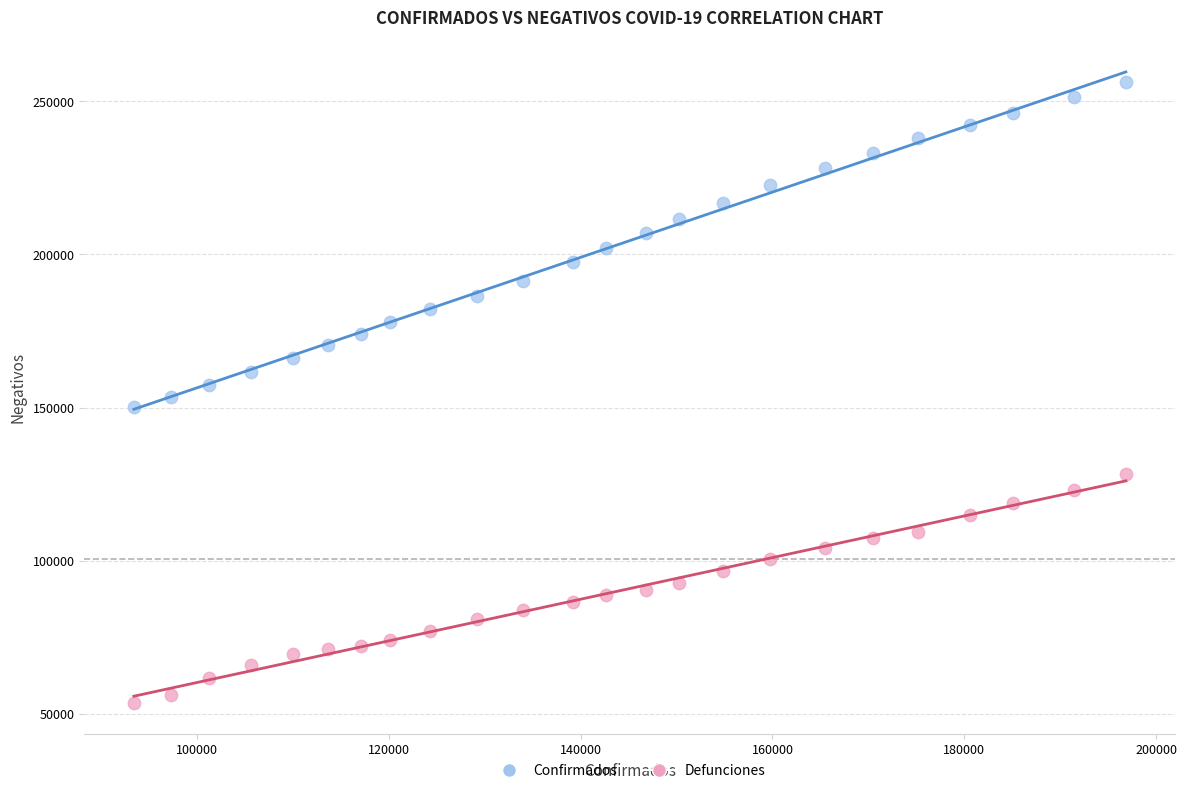

Which series has the widest spread of Y values?

Confirmados